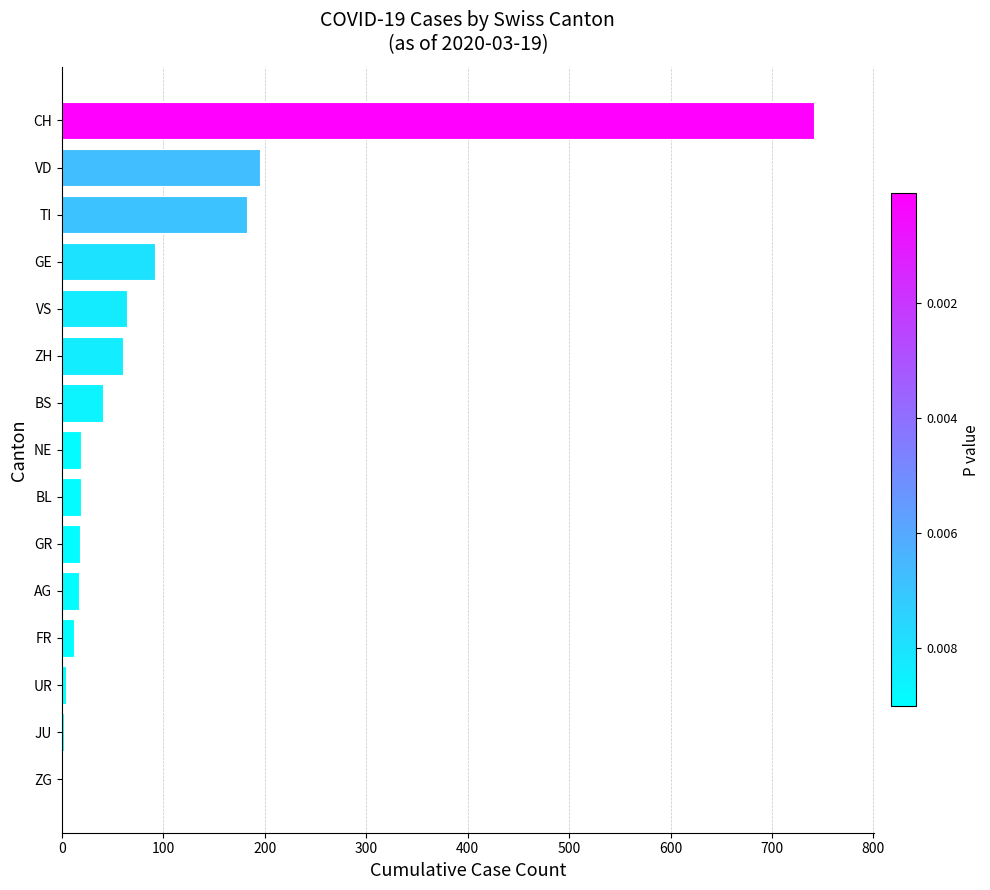

What is the change in value from NE to GE?

+73